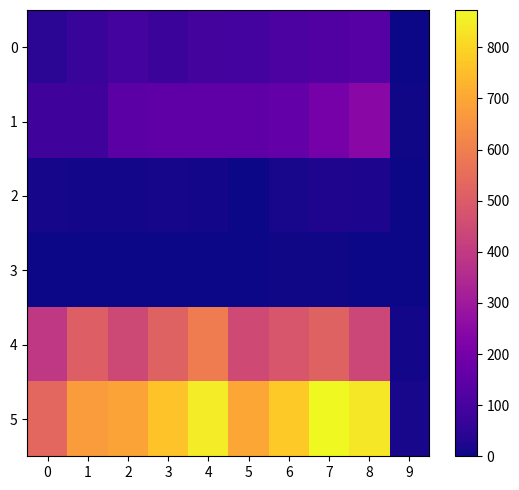

At 5, list the series in order from largest to smallest.

5, 4, 1, 0, 2, 3